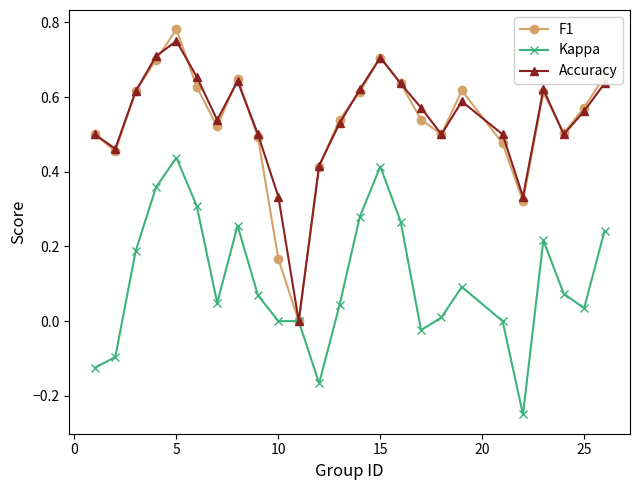

Which series has the widest spread of values?

F1